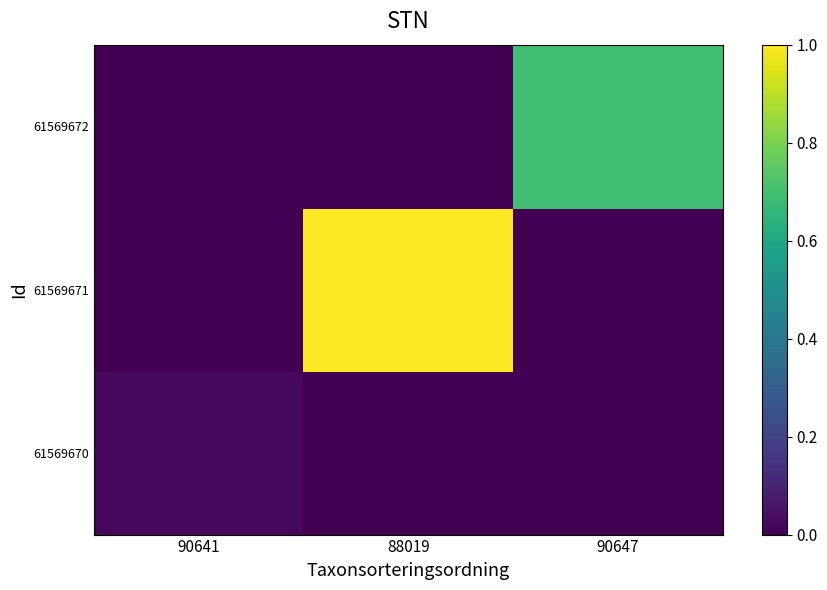

Which series has the largest range (max minus min)?

61569671